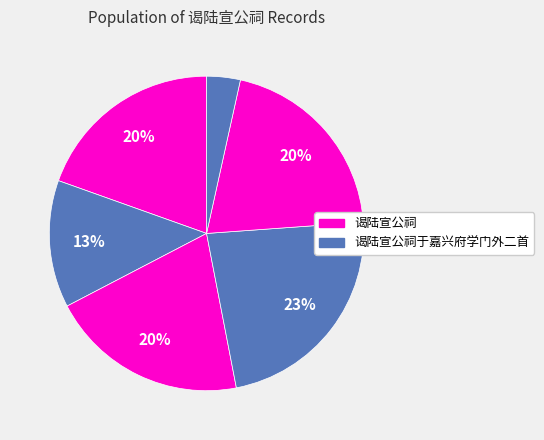

How many segments does this pie chart have?

6